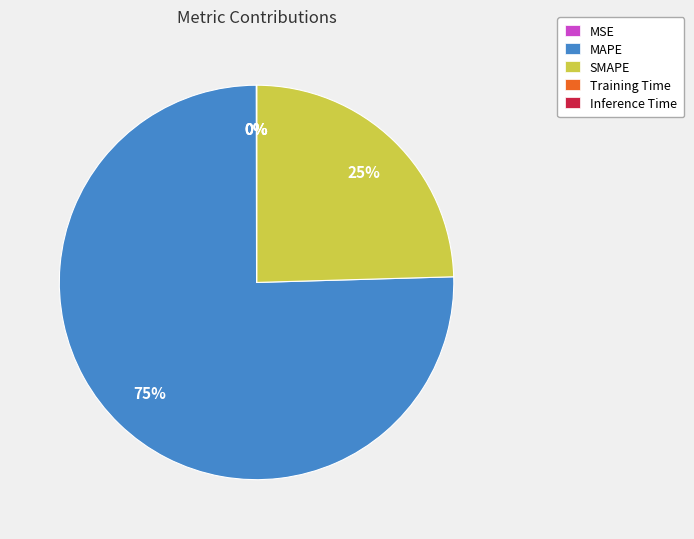

What is the largest slice in the pie chart?

MAPE